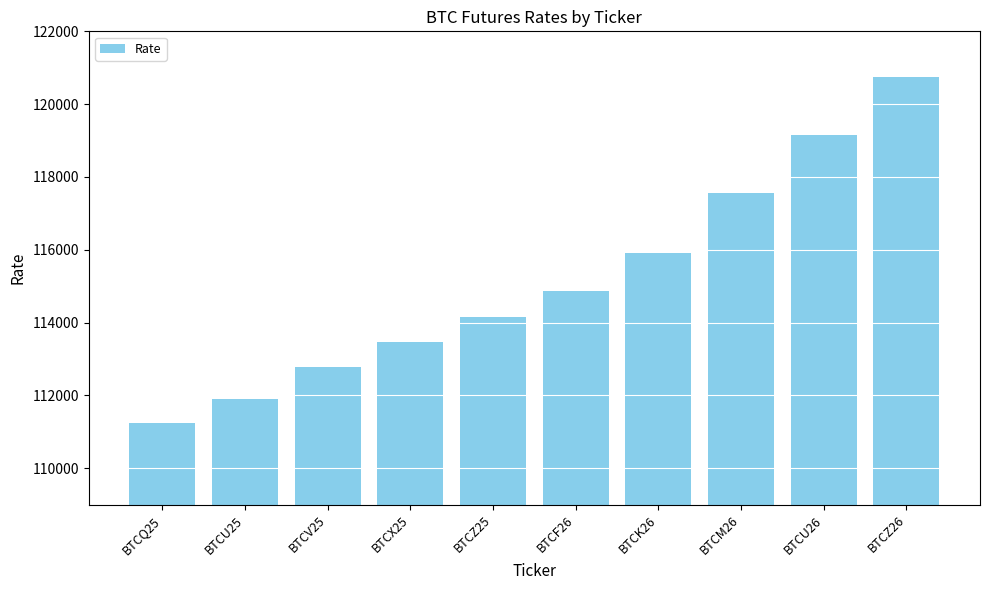

How many distinct data groups are displayed?

1